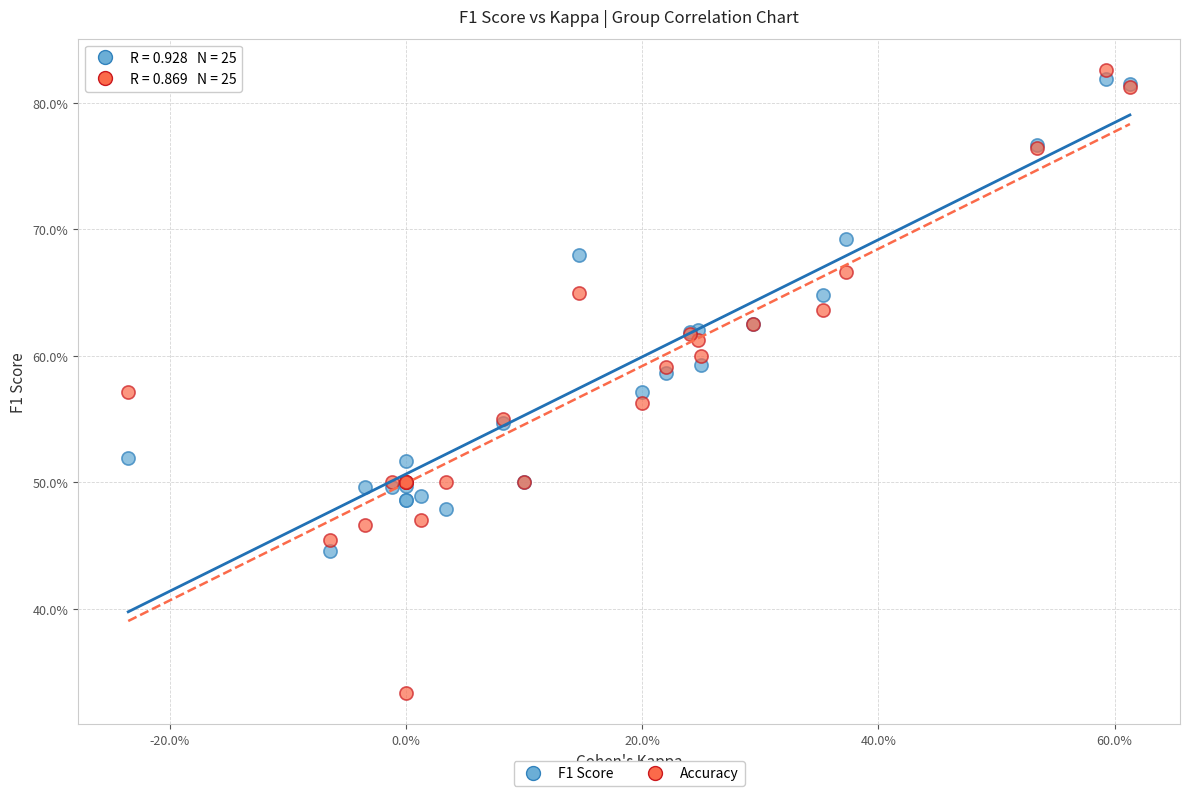

Which series has the widest spread of Y values?

Accuracy